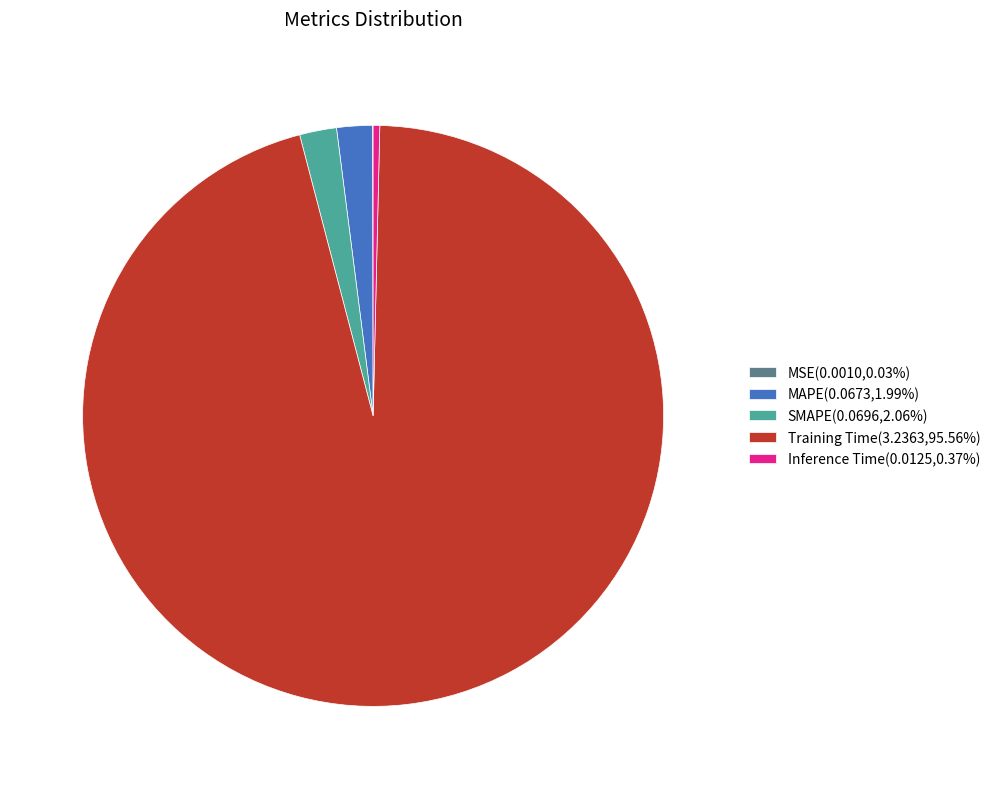

Is Training Time(3.2363,95.56%) the majority of the pie?

Yes